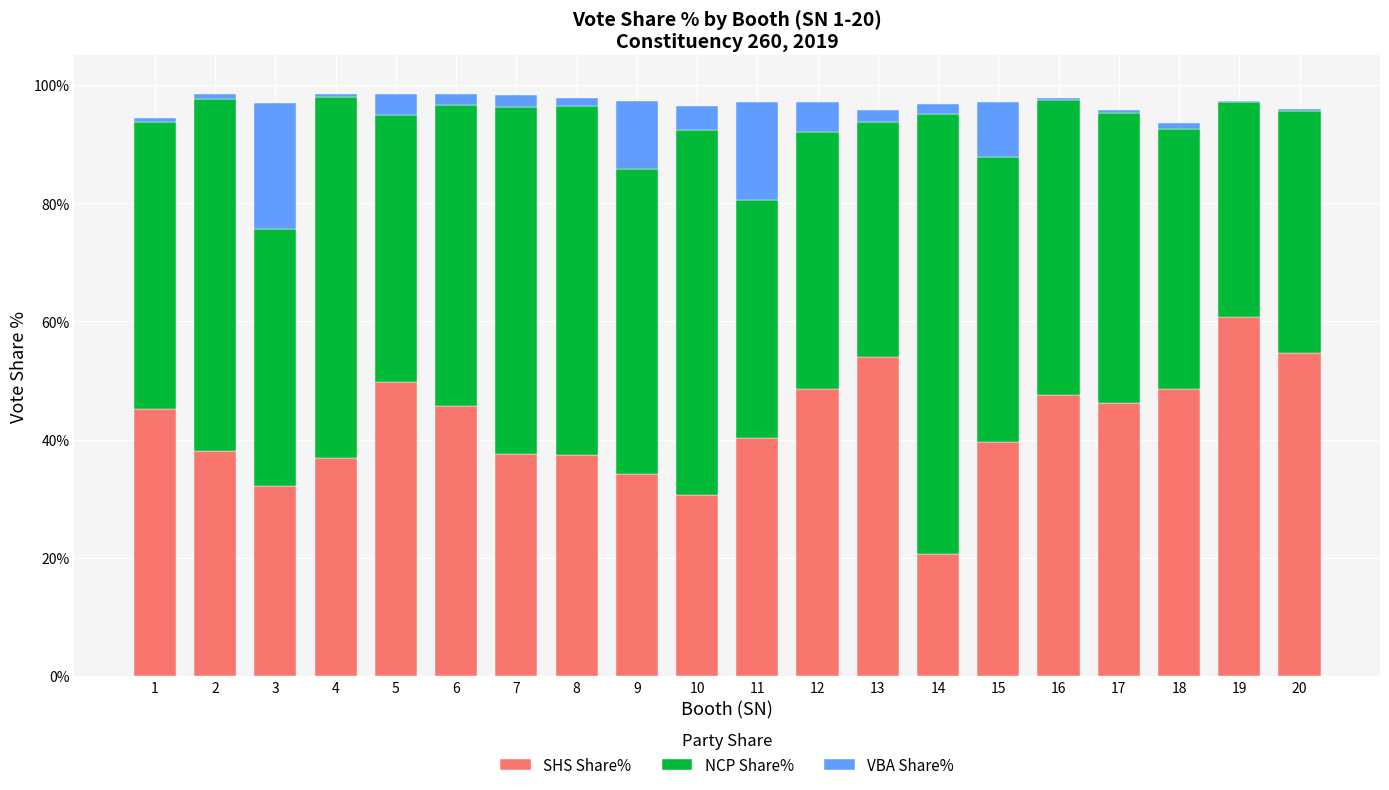

Read the SHS Share% value at 20.

54.7